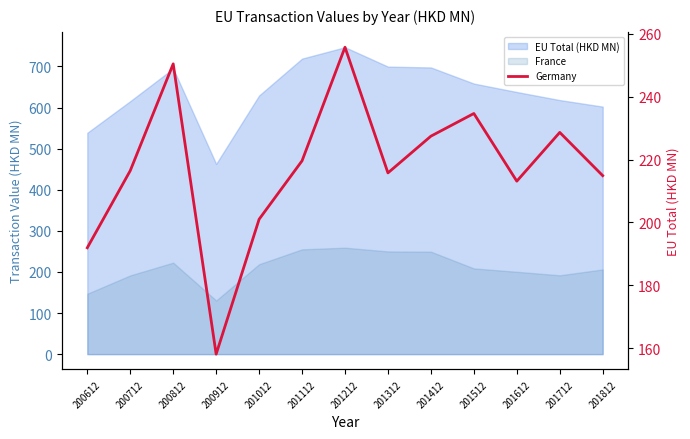

Reading right to left, what are all the values shown in this chart?

201812=214.9	201712=228.6	201612=213.1	201512=234.6	201412=227.4	201312=215.8	201212=255.7	201112=219.6	201012=201.0	200912=158.1	200812=250.4	200712=216.5	200612=192.0